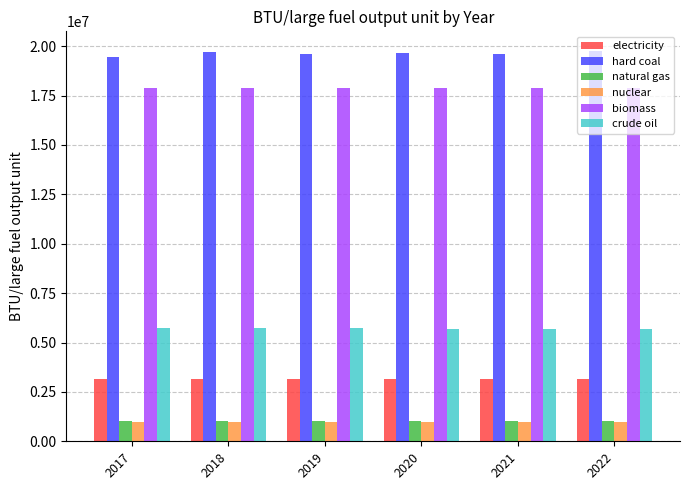

What is the greatest value displayed?

19763271